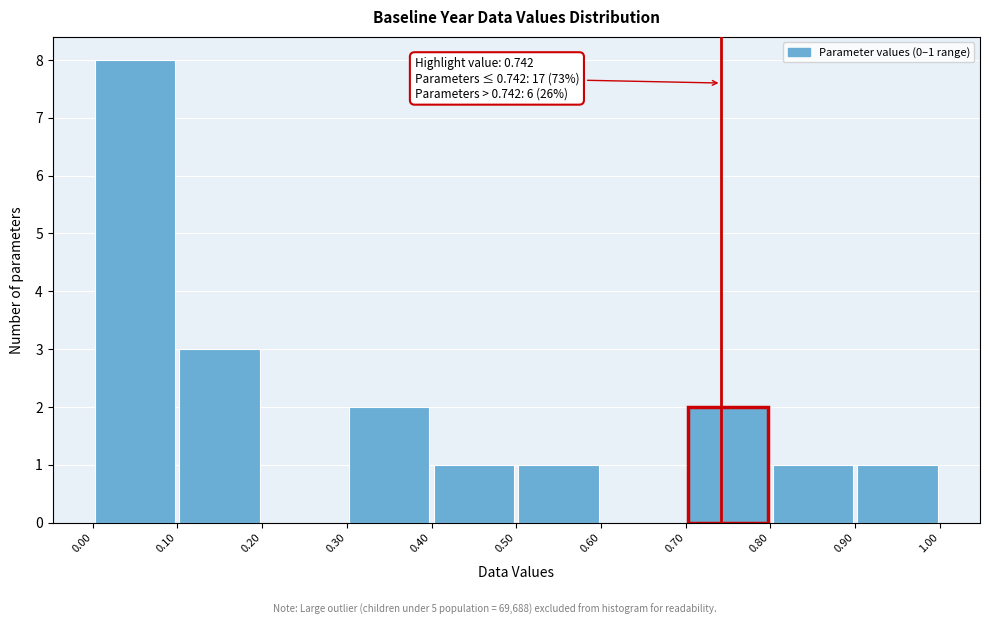

Over which range of the x-axis is the bar tallest?

0.00 to 0.10